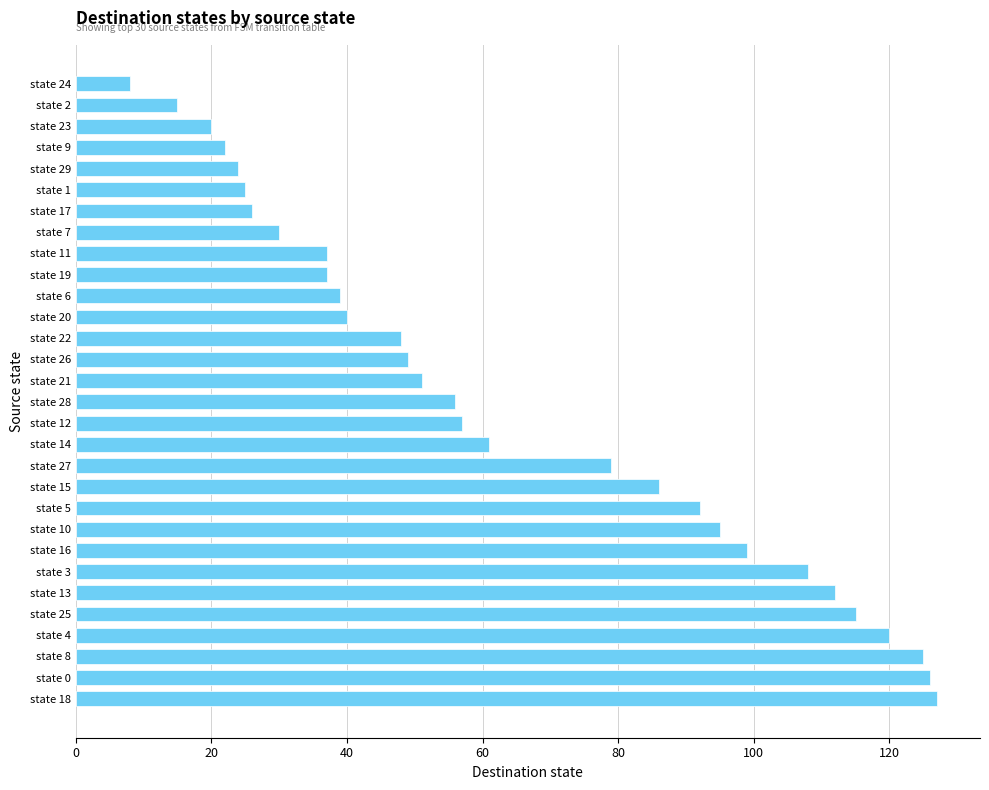

What is the ratio of the value at state 4 to the value at state 29?

5.0